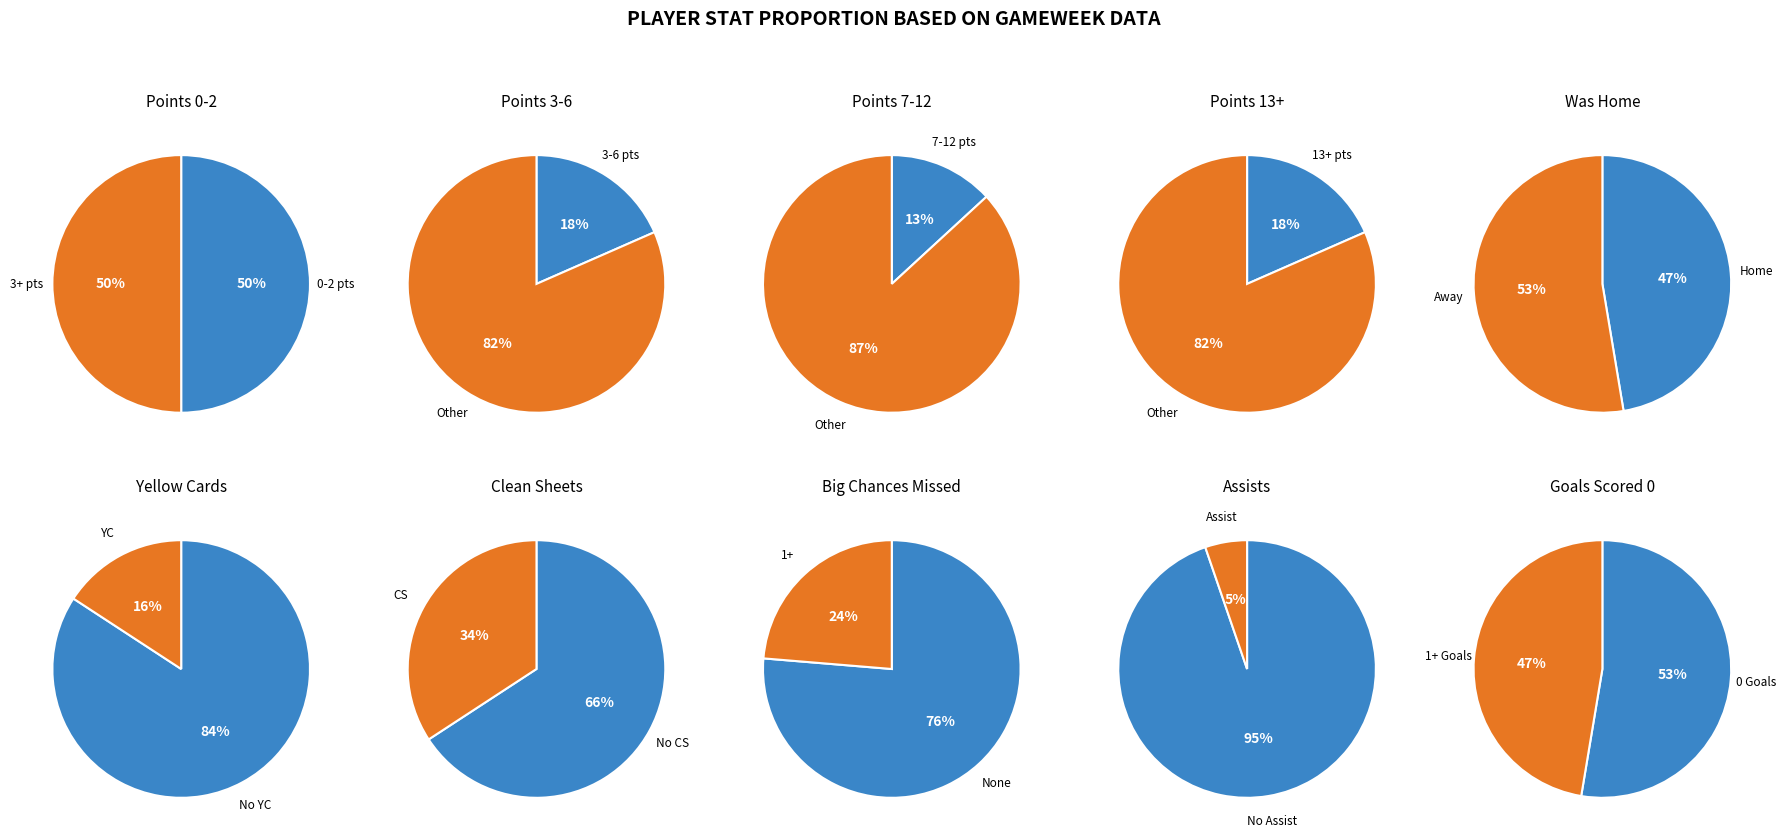

Which has a higher value, 9 or 1?

9